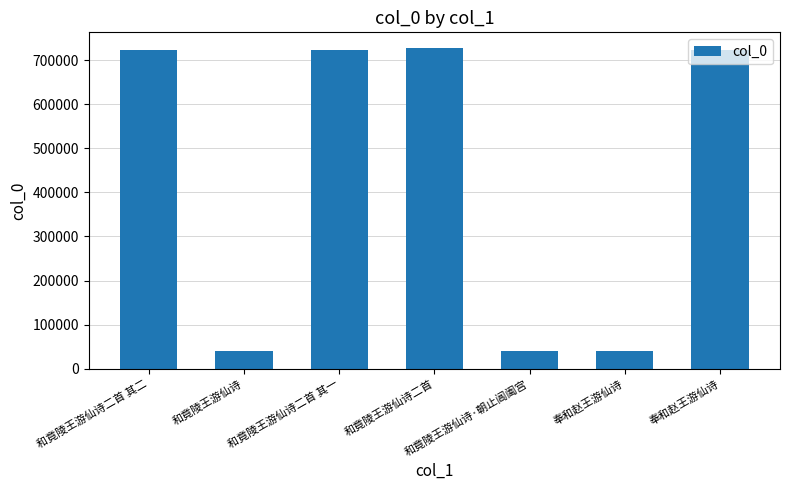

Is it true that the value at 和竟陵王游仙诗二首 其二 is 1299123?

False